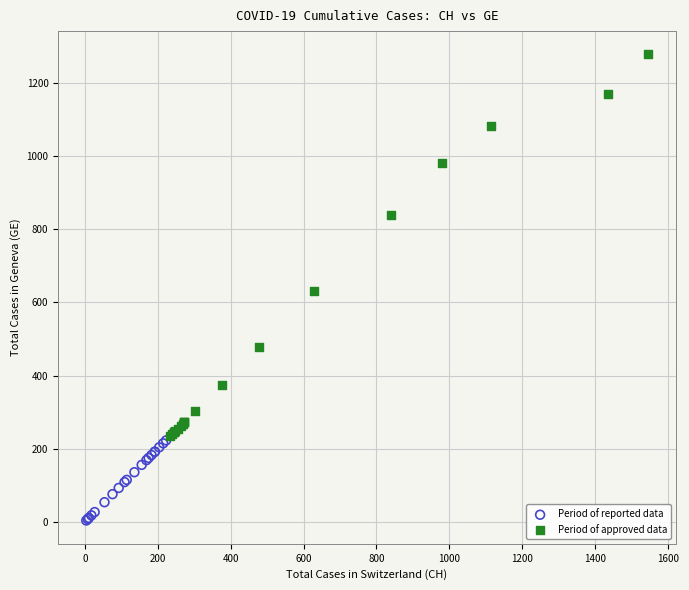

Which series contains the lowest Y value?

Period of reported data